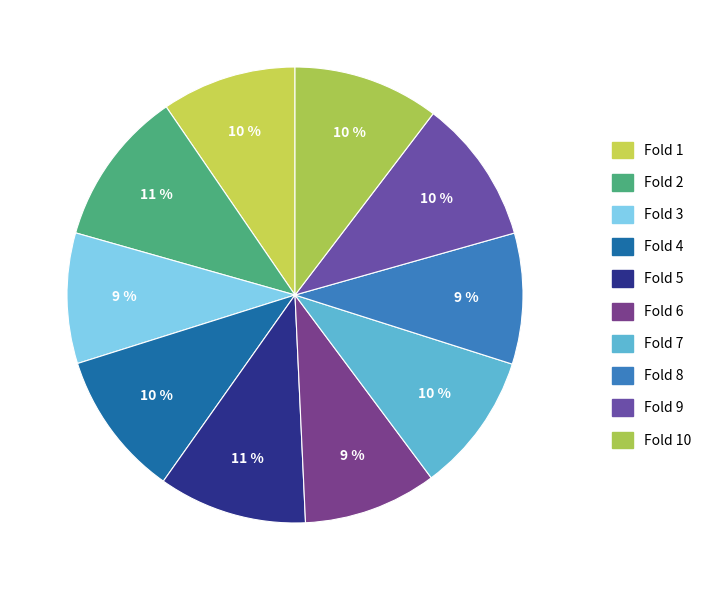

Count the number of slices in the pie.

10